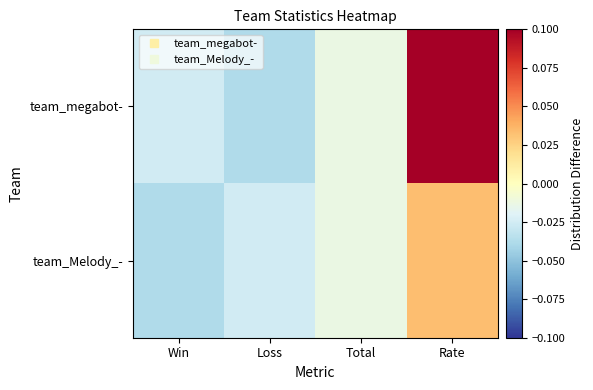

Count the number of data series in this chart.

2